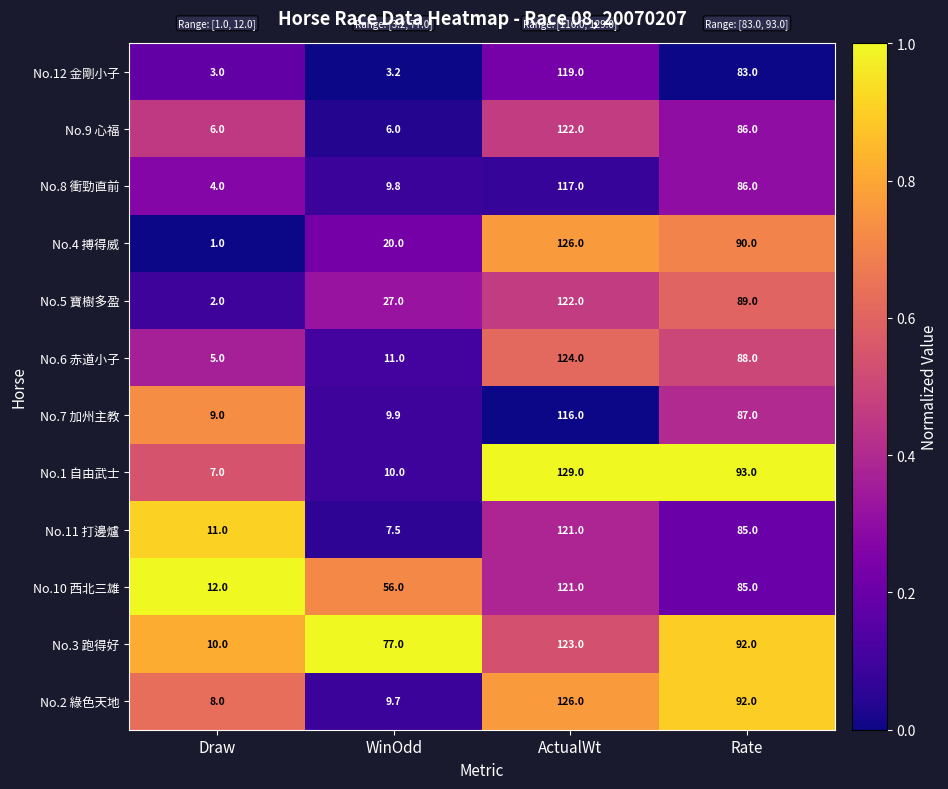

What is the difference between the highest and lowest values at Rate?

10.0